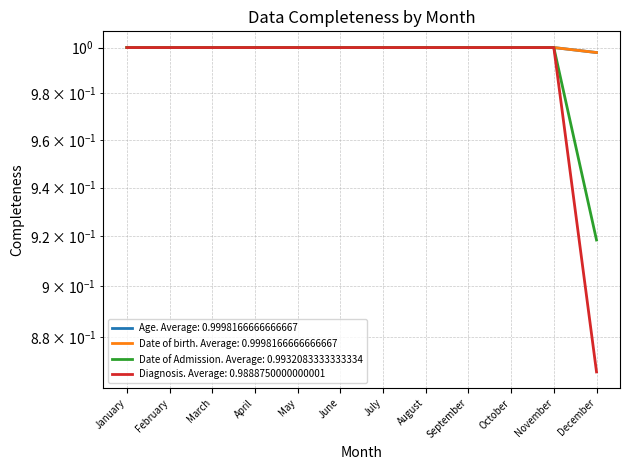

What is the value of the Date of birth point at the 6th from the left?

1.0